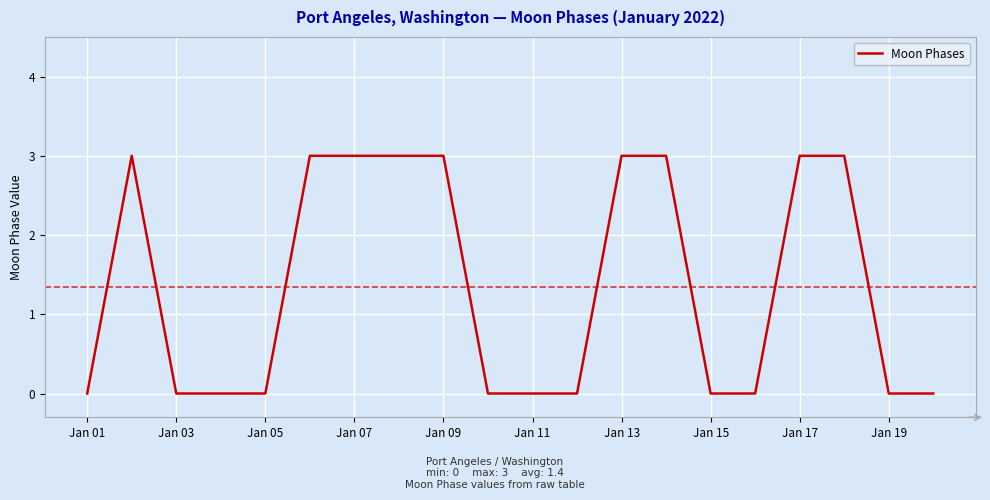

What is the maximum value shown in the chart?

3